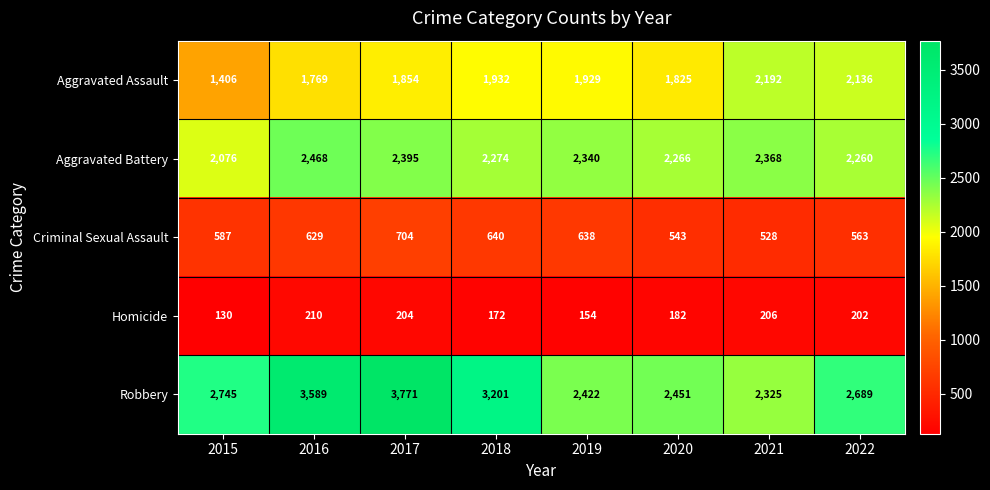

What is the sum of all Homicide values?

1460